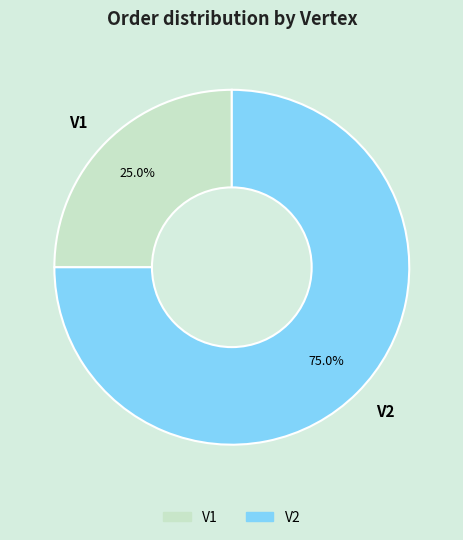

Between V1 and V2, which is larger?

V2